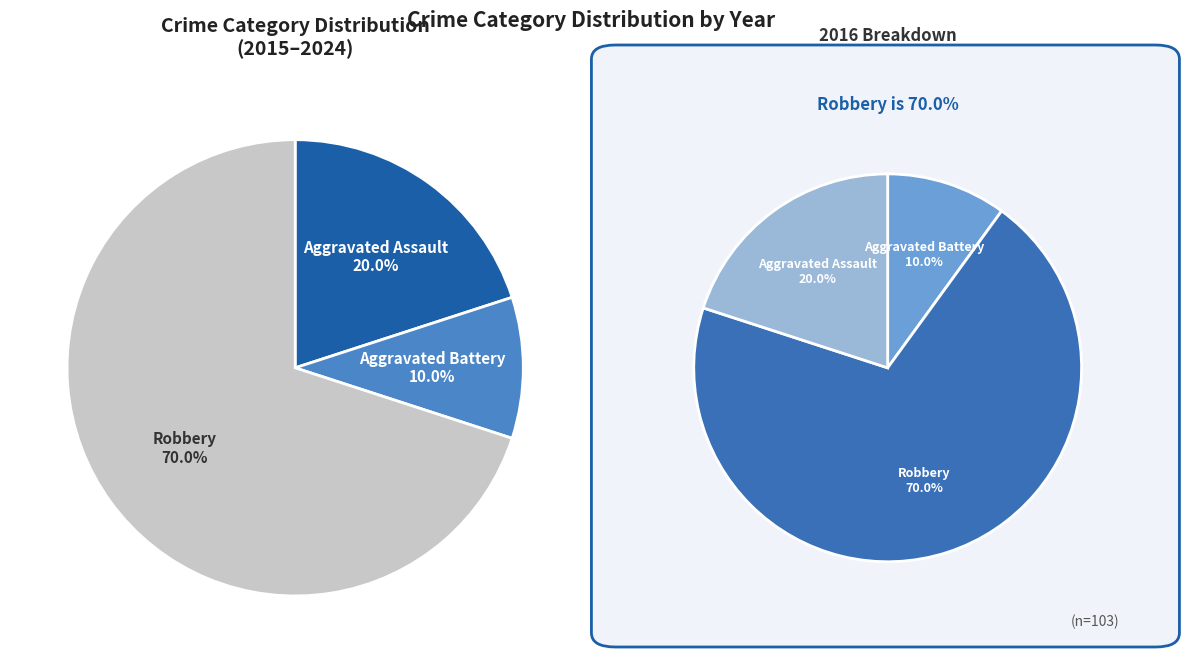

Which slice is the smallest?

Aggravated Battery